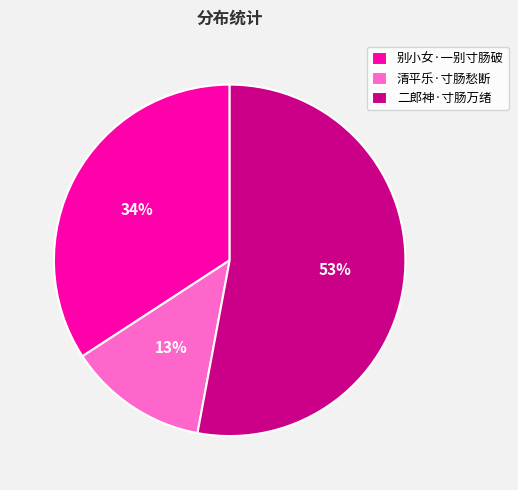

Rank the categories by value from highest to lowest.

二郎神·寸肠万绪, 别小女·一别寸肠破, 清平乐·寸肠愁断